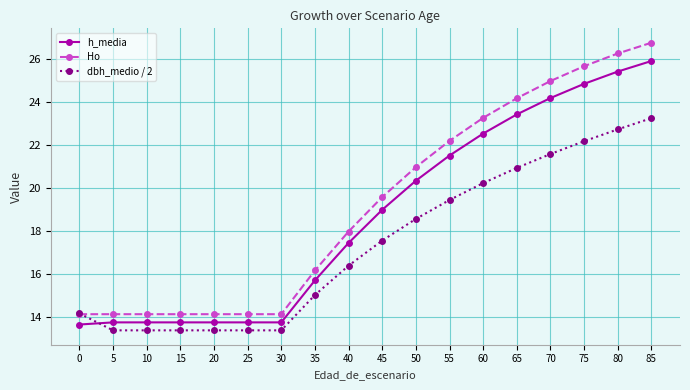

Is the value of dbh_medio / 2 at 55 greater than the value of h_media at 20?

Yes